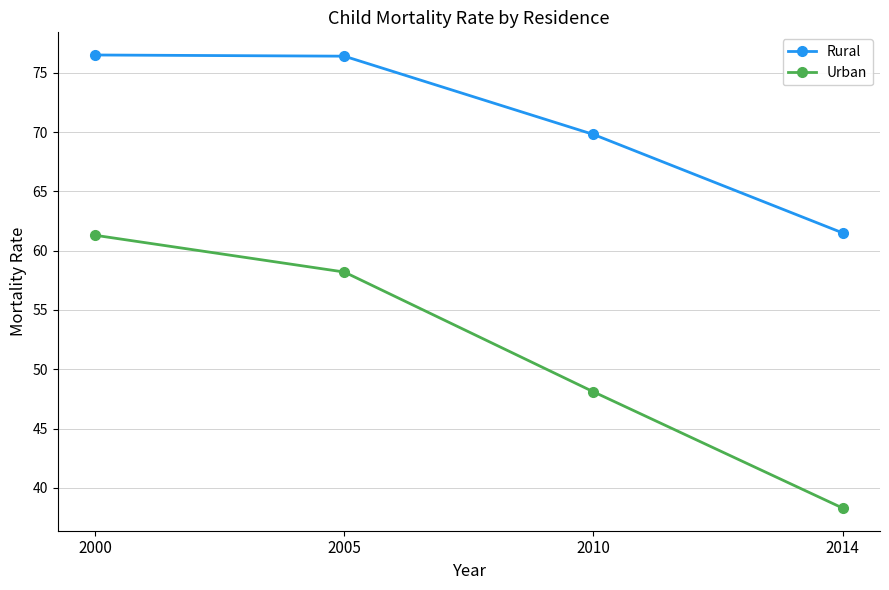

True or false: Rural and Urban intersect in this chart.

False